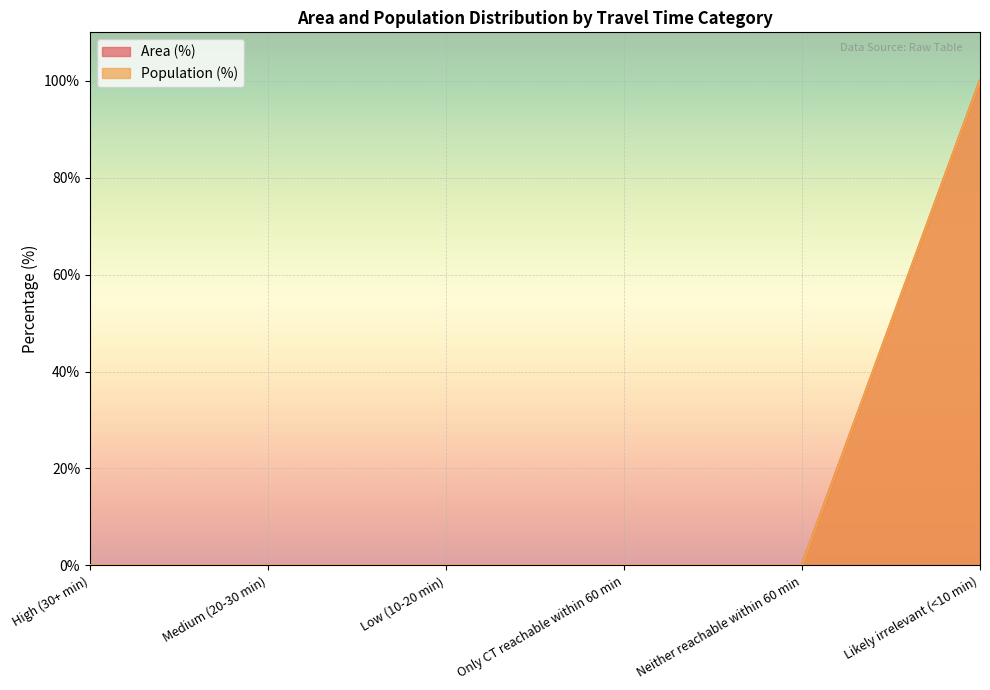

How many series are shown in this chart?

2